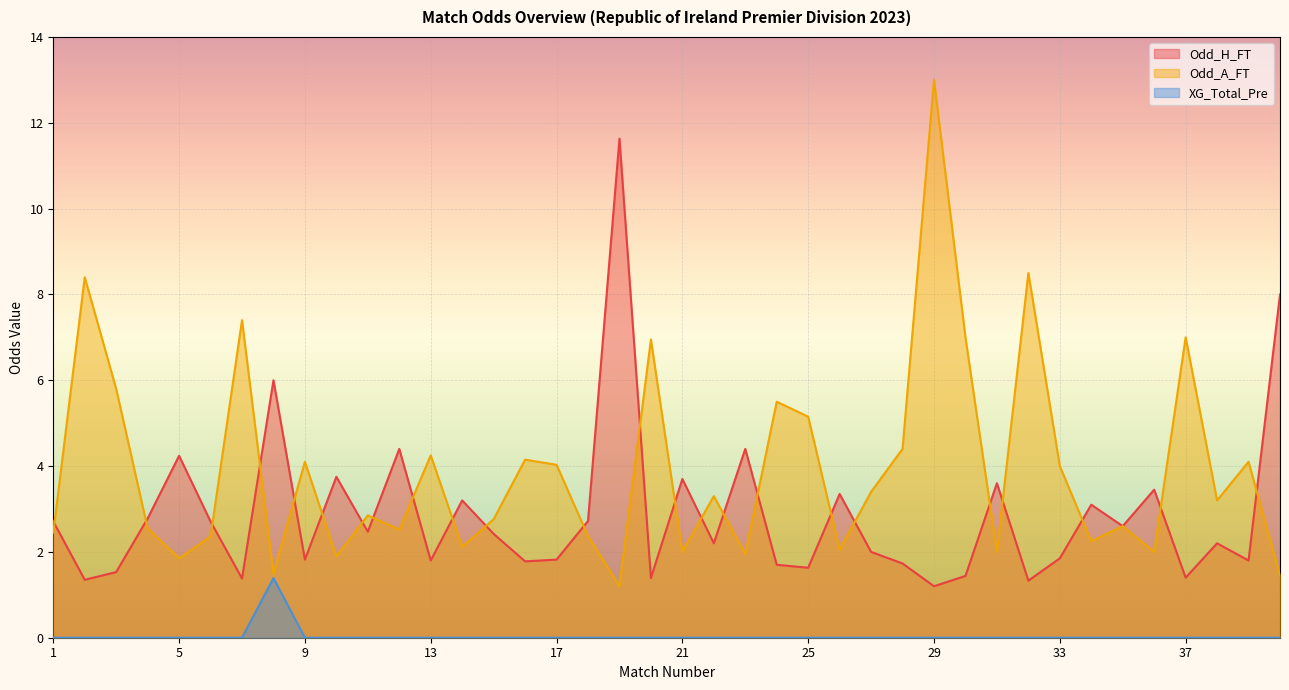

Rank the series by their average value, from lowest to highest.

XG_Total_Pre, Odd_H_FT, Odd_A_FT